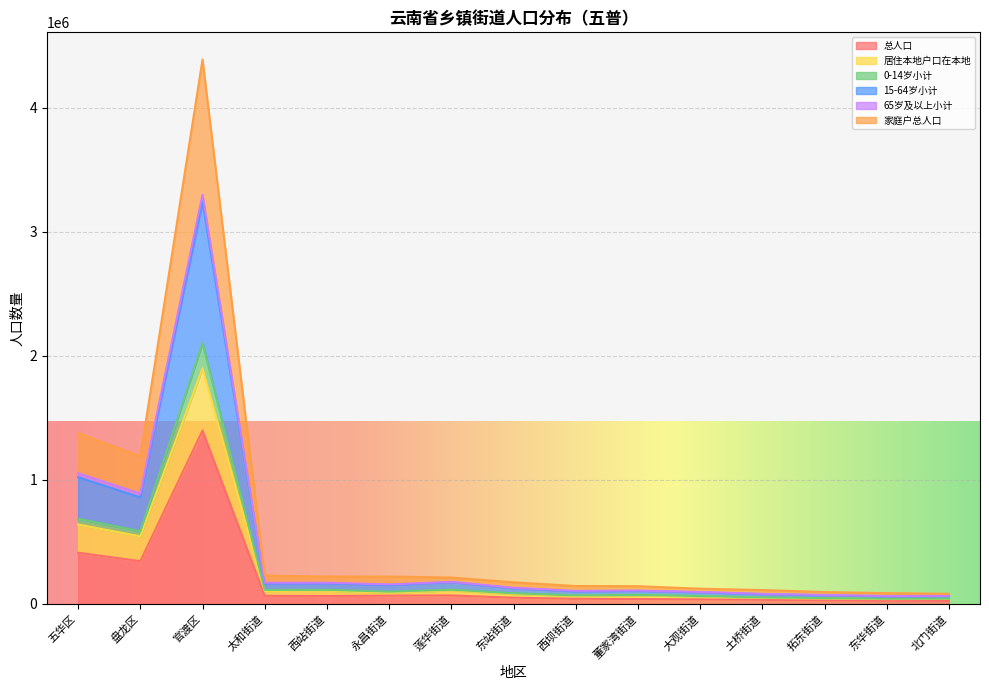

What is the total value across all series at 西坝街道?

144707